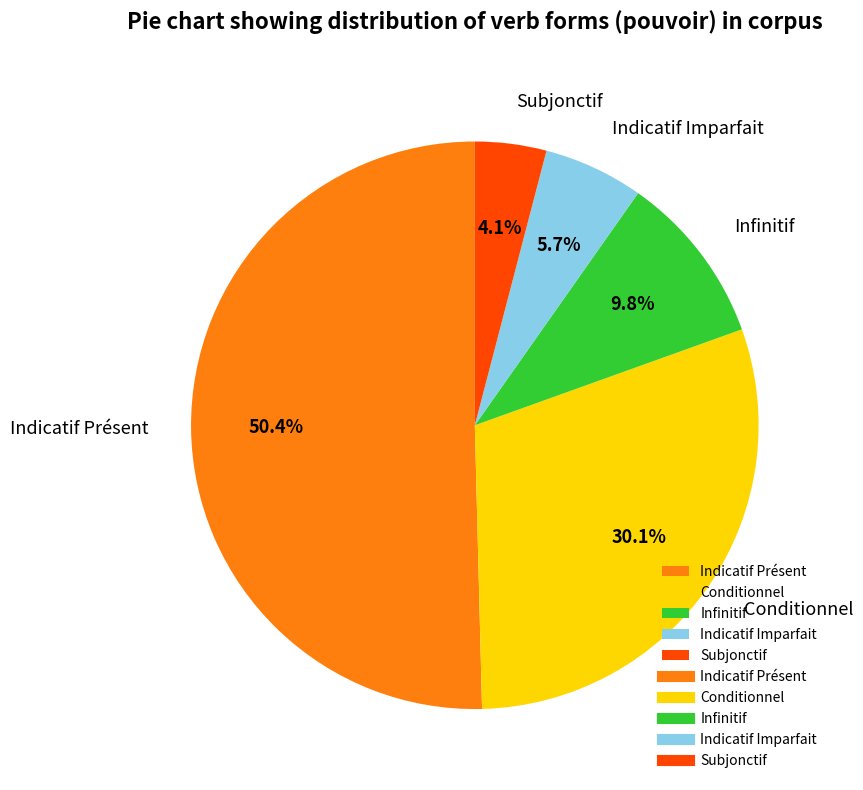

Combined, do Infinitif and Subjonctif account for over 50%?

No